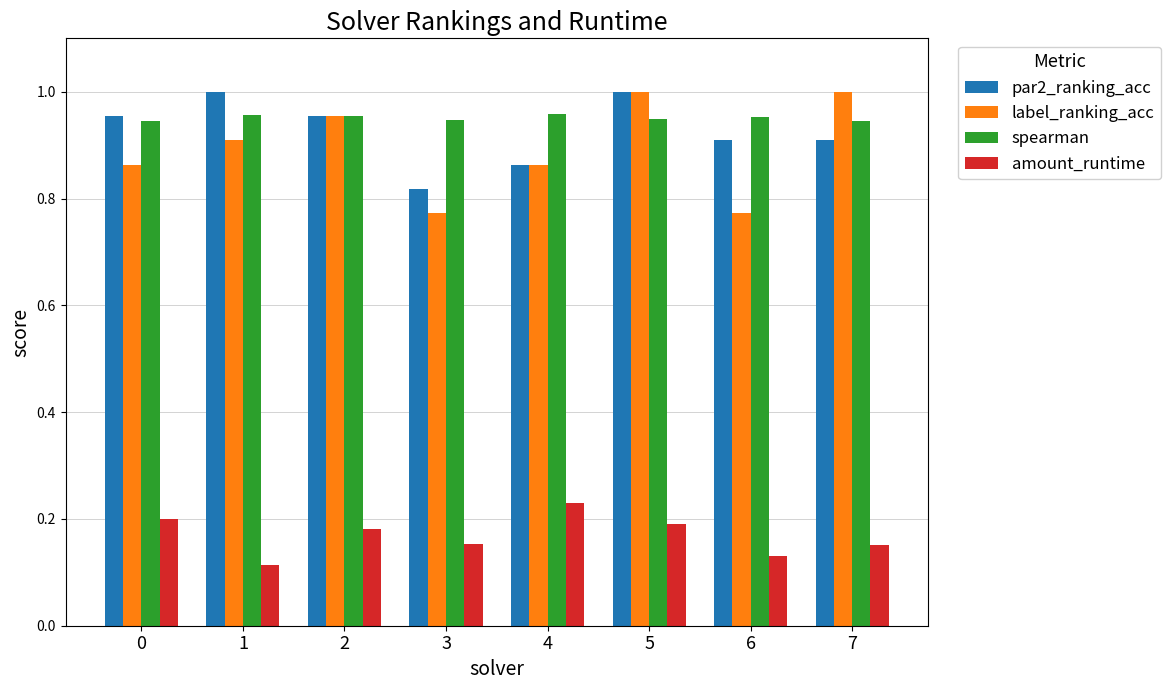

Which series changed the most between 2 and 3?

label_ranking_acc